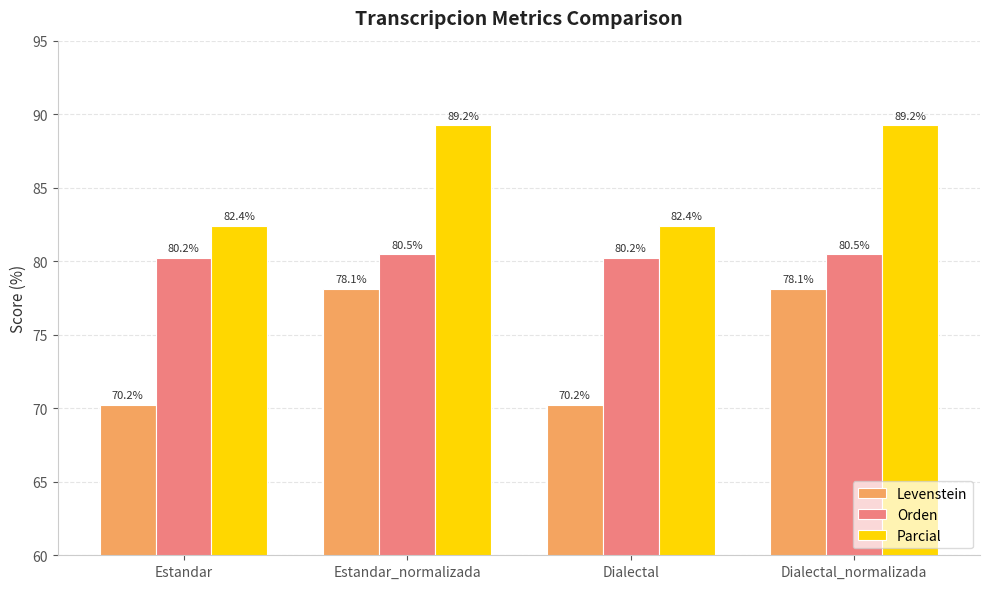

What is the value of the Levenstein bar at the 1st from the left?

70.2